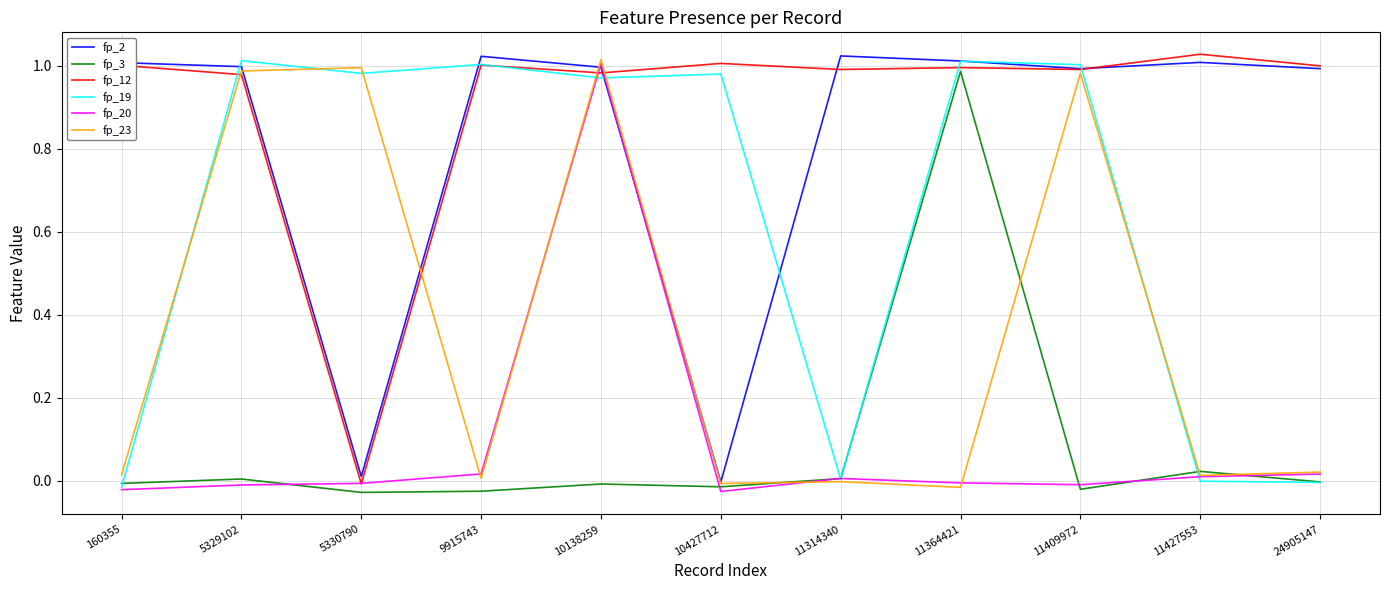

Which series has the largest total across all categories?

fp_12